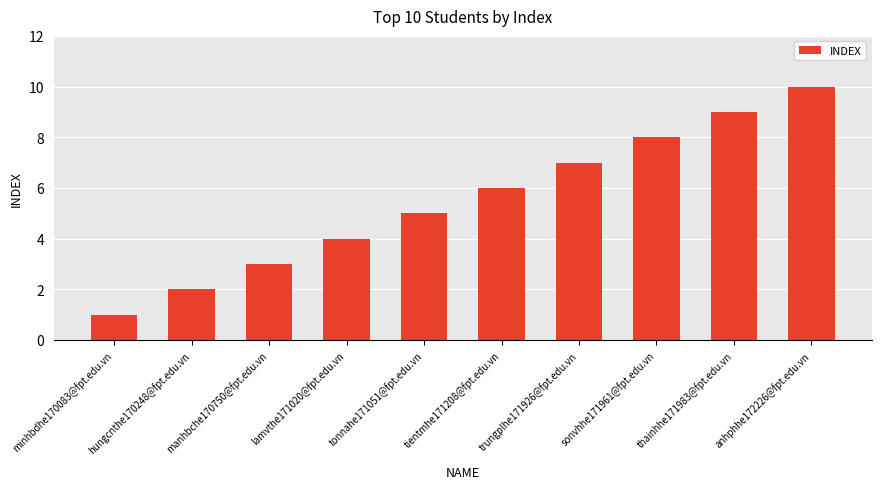

At which category does the chart reach its peak across all series?

anhphhe172226@fpt.edu.vn